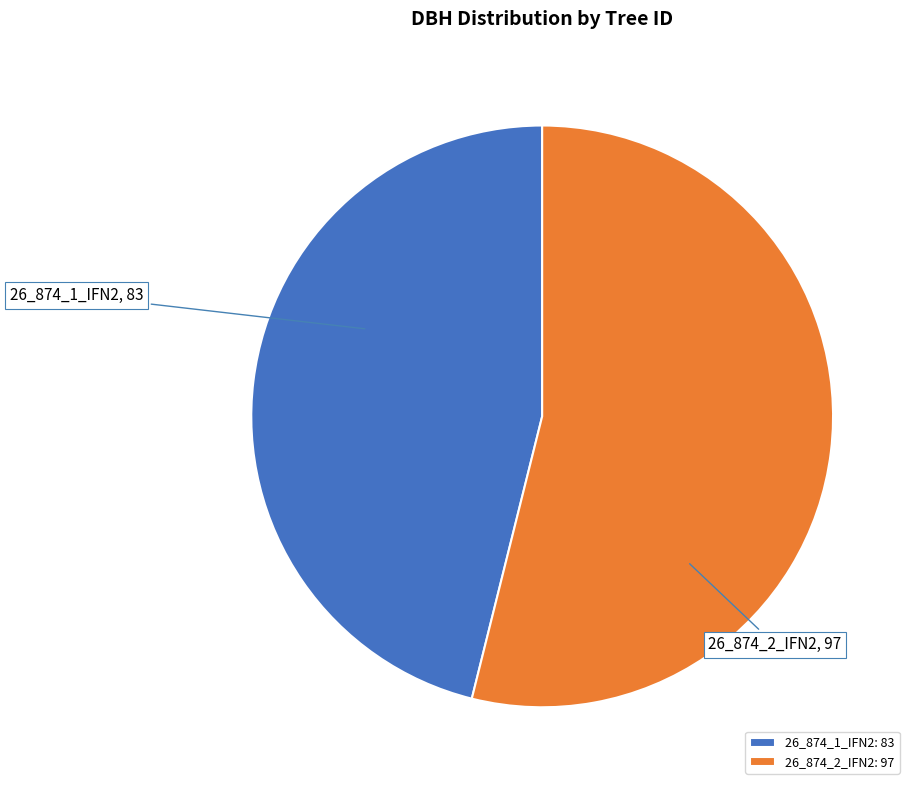

Approximately how many times larger is the value at 26_874_1_IFN2 compared to 26_874_2_IFN2?

0.9